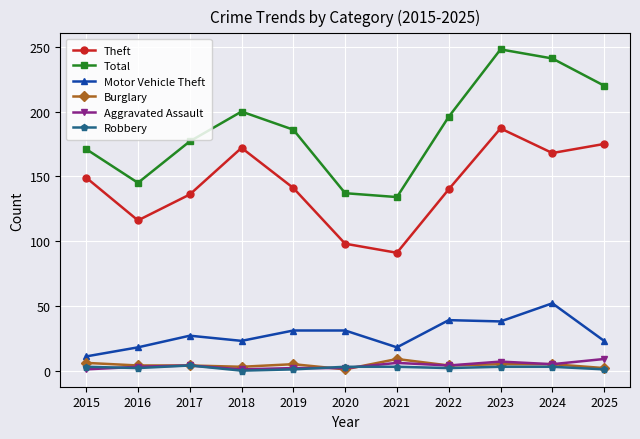

True or false: Motor Vehicle Theft and Total cross at least once.

False